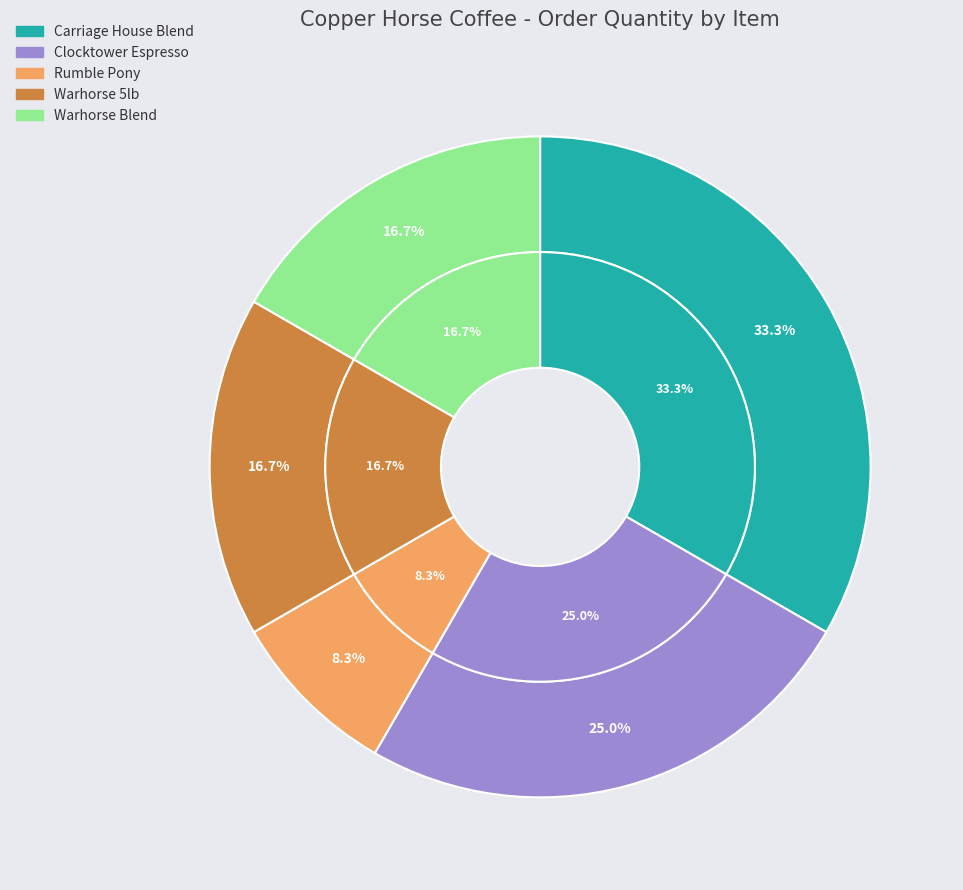

Which has a higher value, Clocktower Espresso or Carriage House Blend?

Carriage House Blend